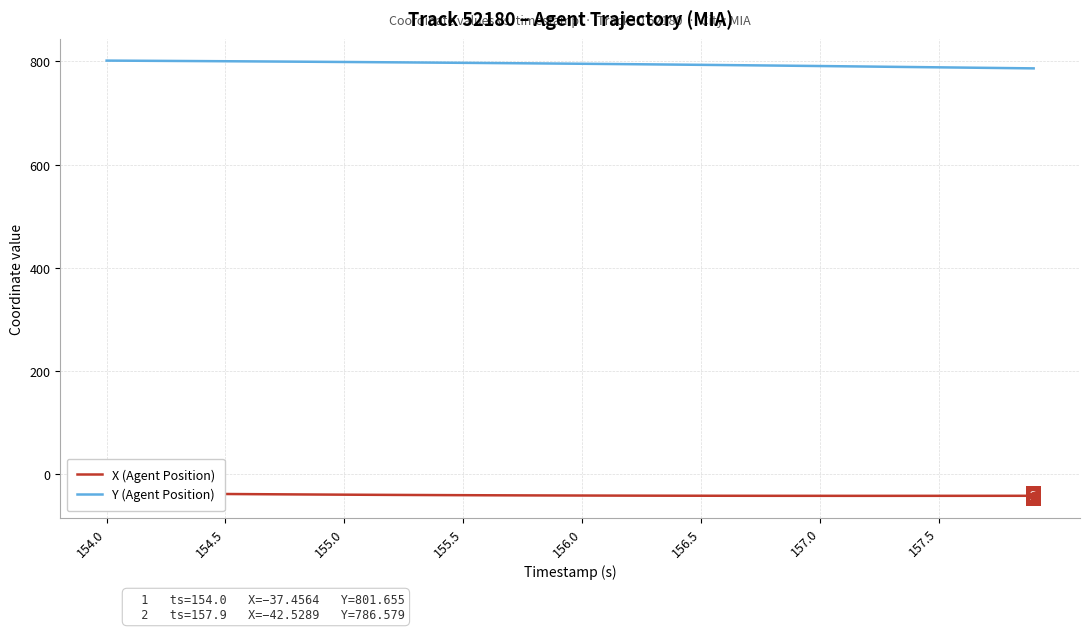

The Y (Agent Position) series shows 1385.2 at 157.5. True or false?

False